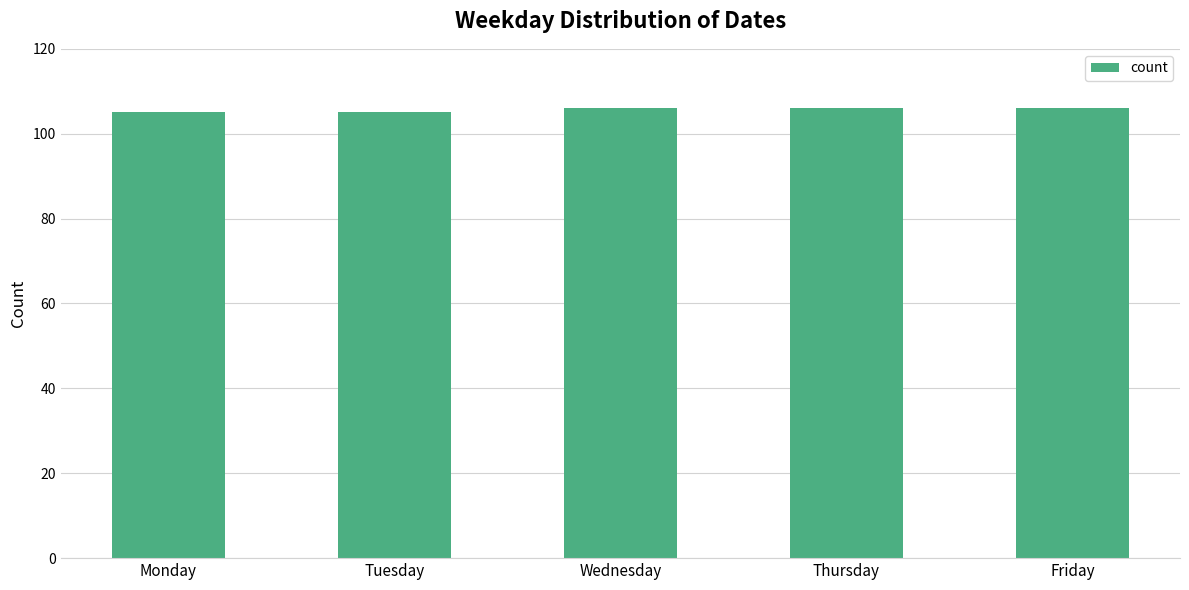

What is the average value?

106